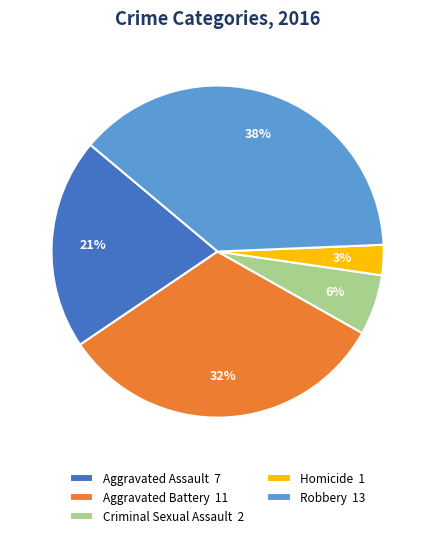

Between Homicide and Criminal Sexual Assault, which is larger?

Criminal Sexual Assault